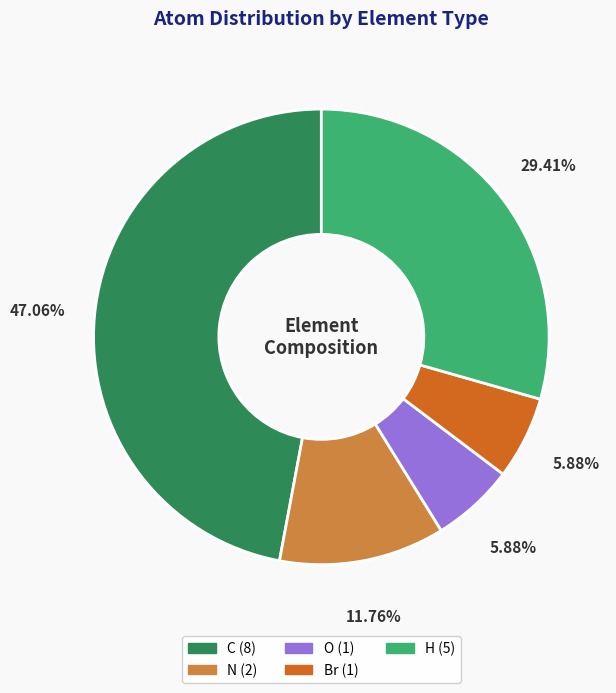

What is the largest slice in the pie chart?

C